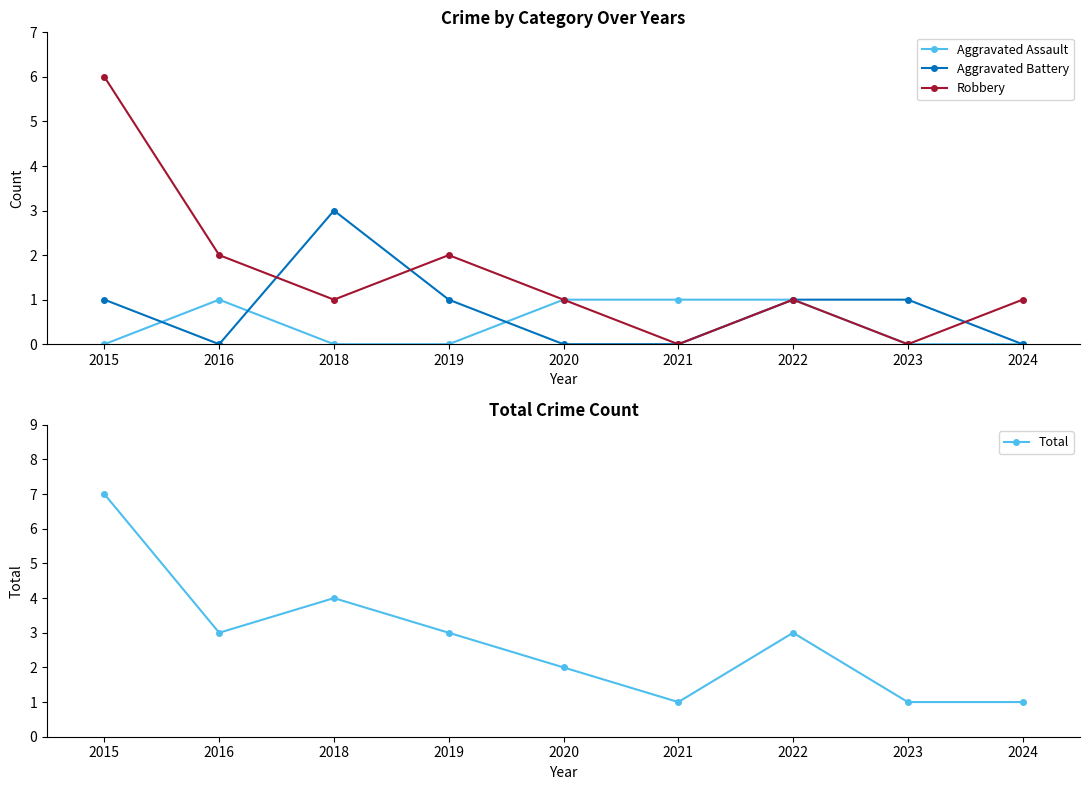

At 2024, list the series in order from largest to smallest.

Robbery, Total, Aggravated Assault, Aggravated Battery